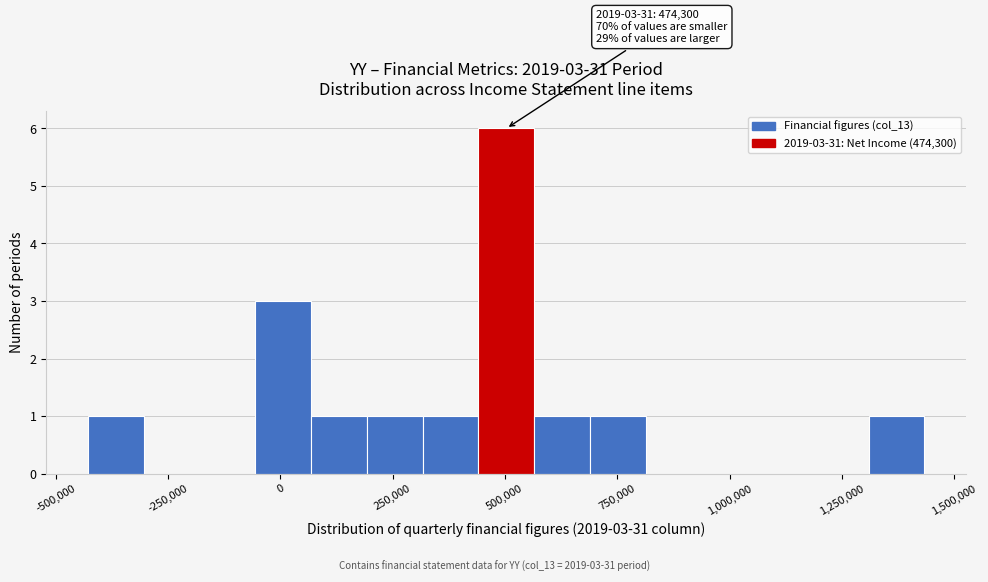

Around what value on the x-axis is the tallest bar? Give the approximate position of its centre, as read against the axis.

500000